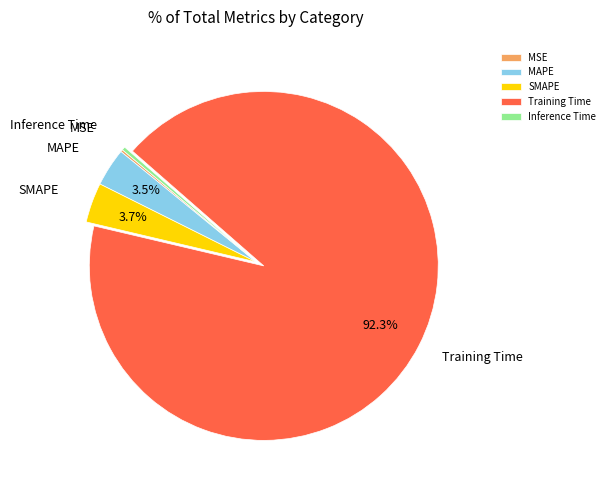

Between SMAPE and Inference Time, which is larger?

SMAPE